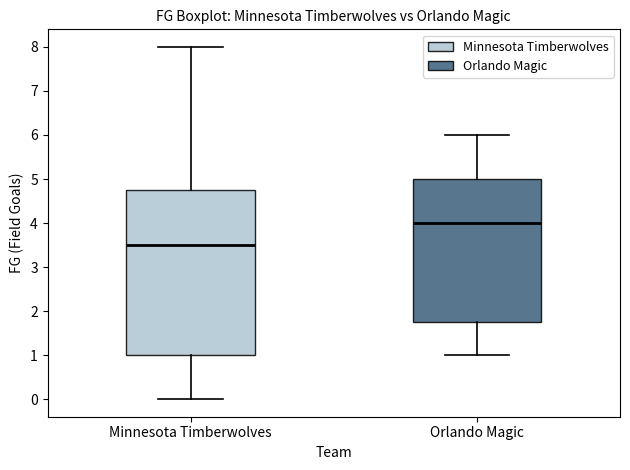

Where does the median line of the box for Minnesota Timberwolves sit on the y-axis? The values are not printed on the chart, so give them approximately, as read against the axis.

3.5